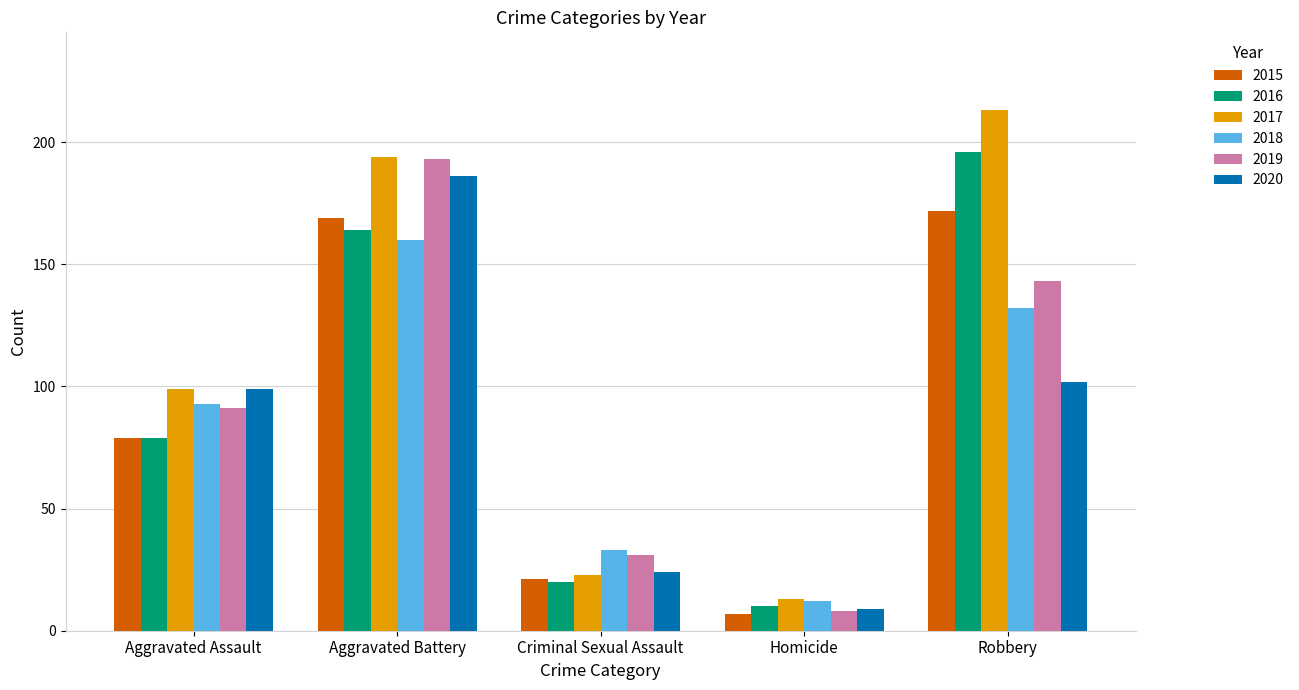

What is the difference between the maximum and second lowest values in the 2016 series?

176